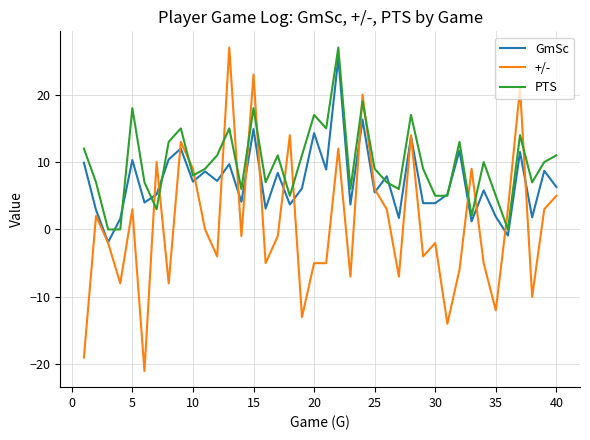

What is the greatest value displayed?

27.0